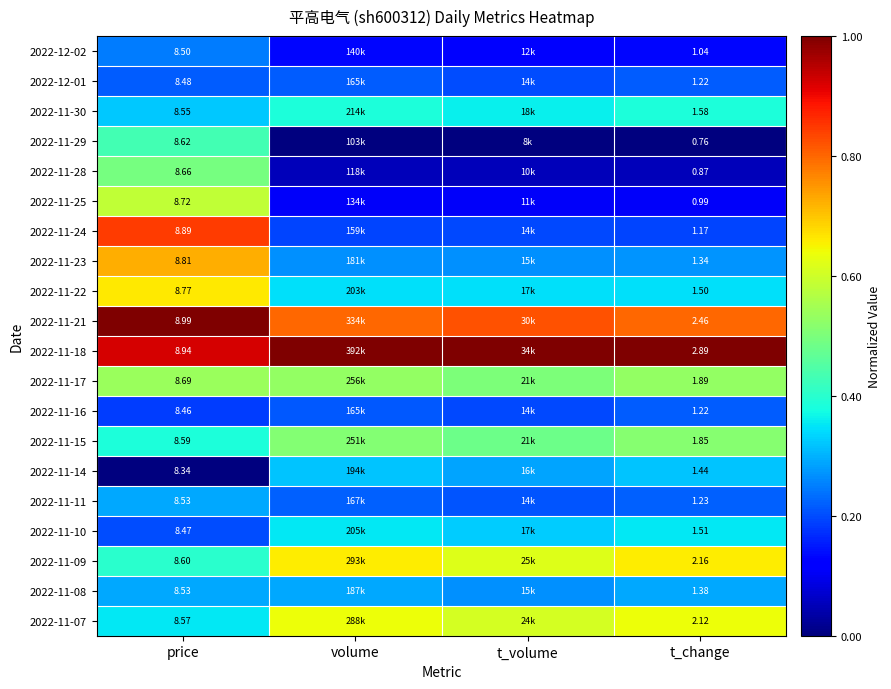

Rank the series at price from lowest to highest value.

2022-11-14, 2022-11-16, 2022-11-10, 2022-12-01, 2022-12-02, 2022-11-11, 2022-11-08, 2022-11-30, 2022-11-07, 2022-11-15, 2022-11-09, 2022-11-29, 2022-11-28, 2022-11-17, 2022-11-25, 2022-11-22, 2022-11-23, 2022-11-24, 2022-11-18, 2022-11-21